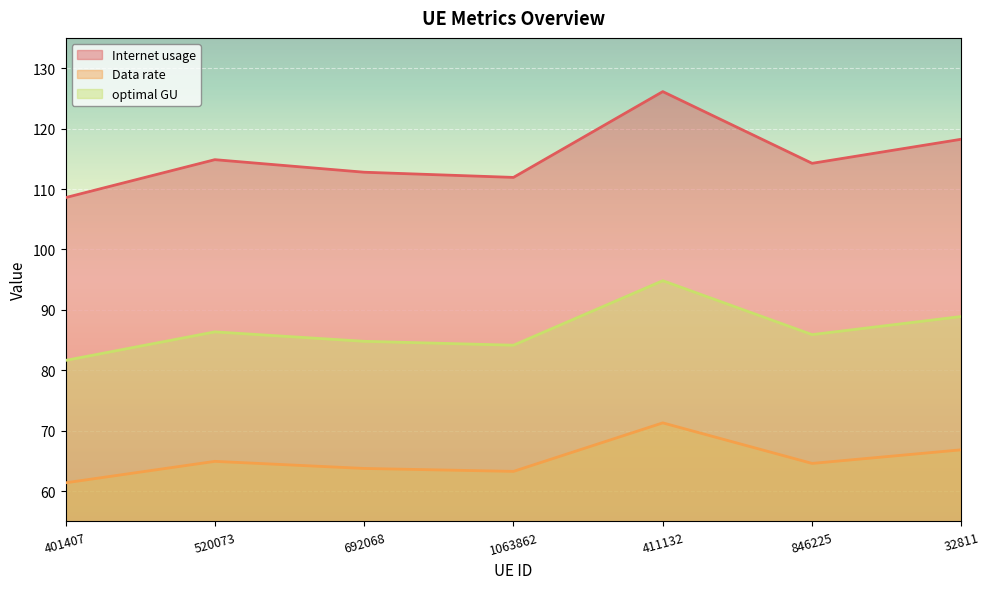

True or false: optimal GU and Data rate cross at least once.

False